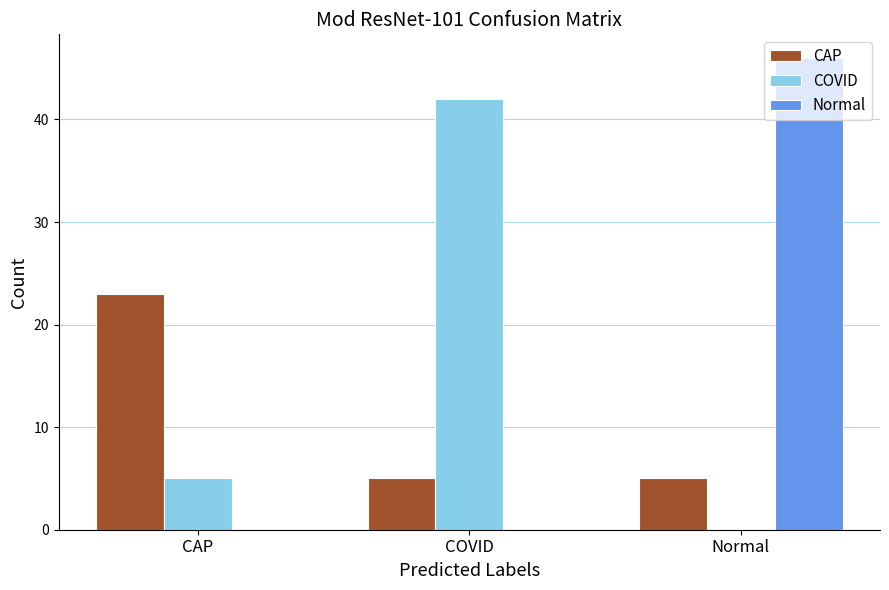

Which series has the widest spread of values?

Normal